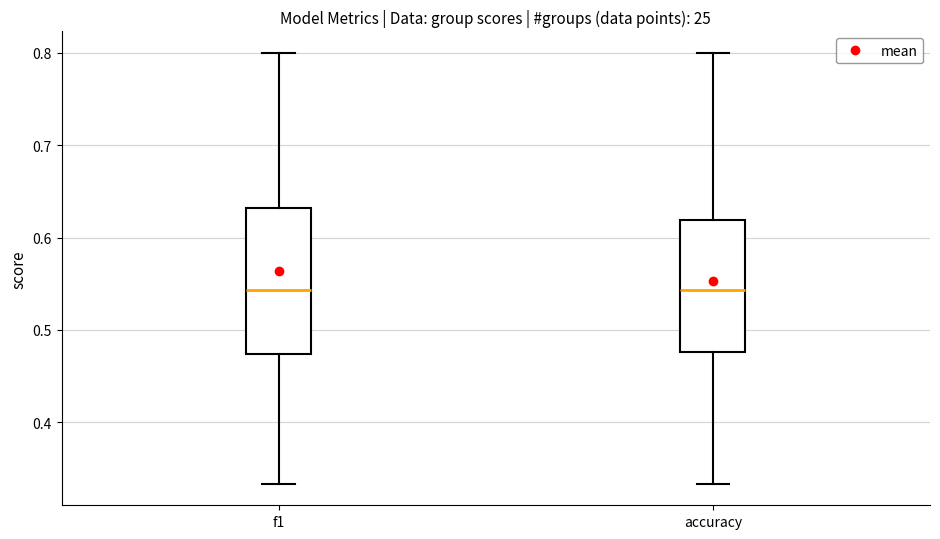

Reading left to right, transcribe this box plot: for each box, give where its median line is, the range the box spans, and where its two whiskers end, as read against the y-axis. The values are not printed on the chart, so give them approximately, as read against the axis.

f1: median 0.54, box 0.47 to 0.63, whiskers 0.33 to 0.80
accuracy: median 0.54, box 0.48 to 0.62, whiskers 0.33 to 0.80